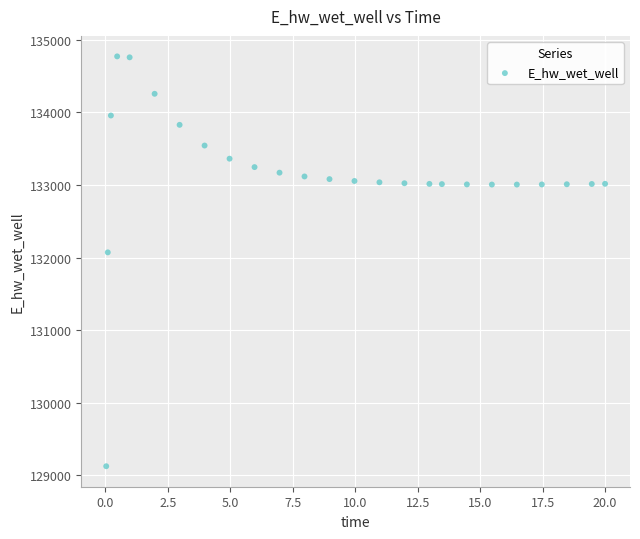

What Y value in the scatter plot is closest to 131948?

132071.9